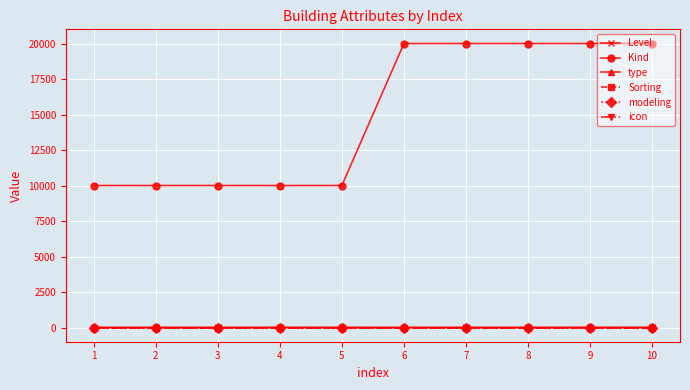

Does the chart have visible grid lines?

Yes